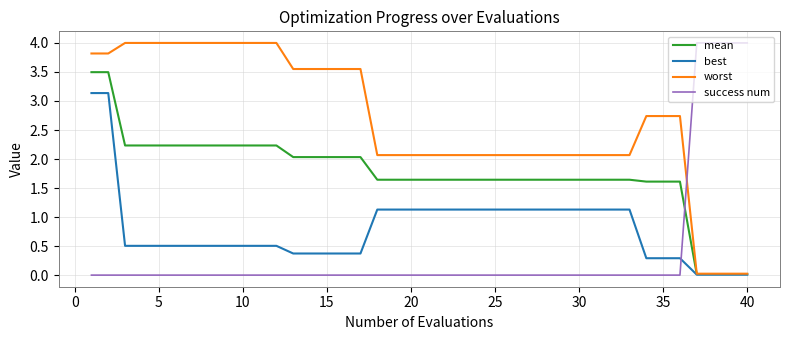

How many intersections are there between worst and success num?

1